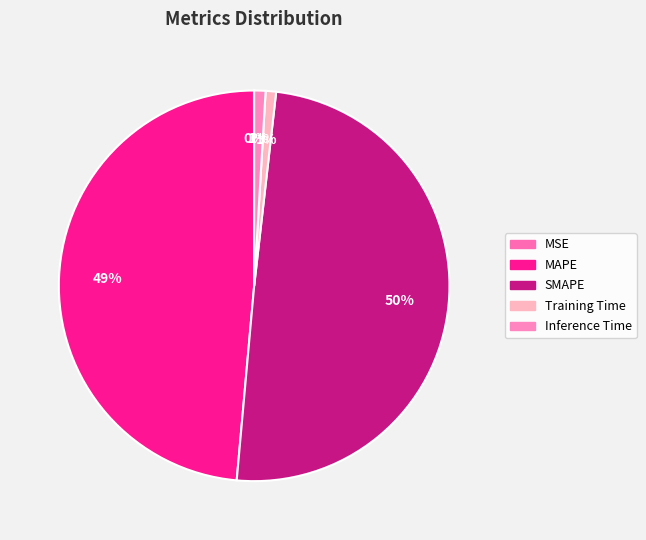

How many slices are in this pie chart?

5